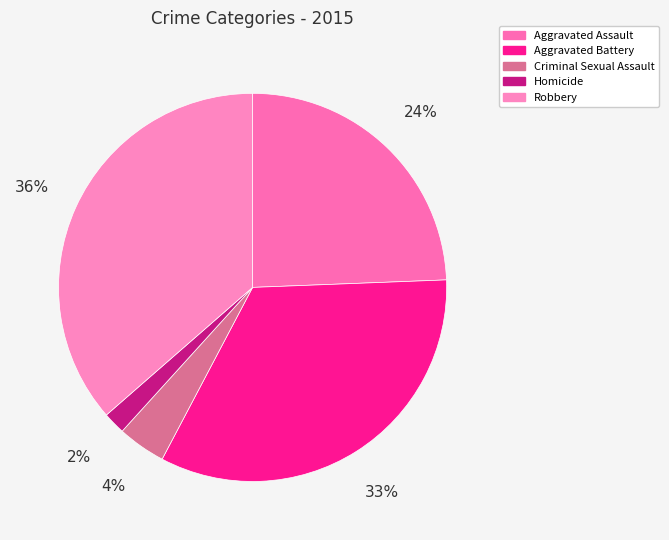

To the nearest percent, what percentage of the pie is Homicide?

2%